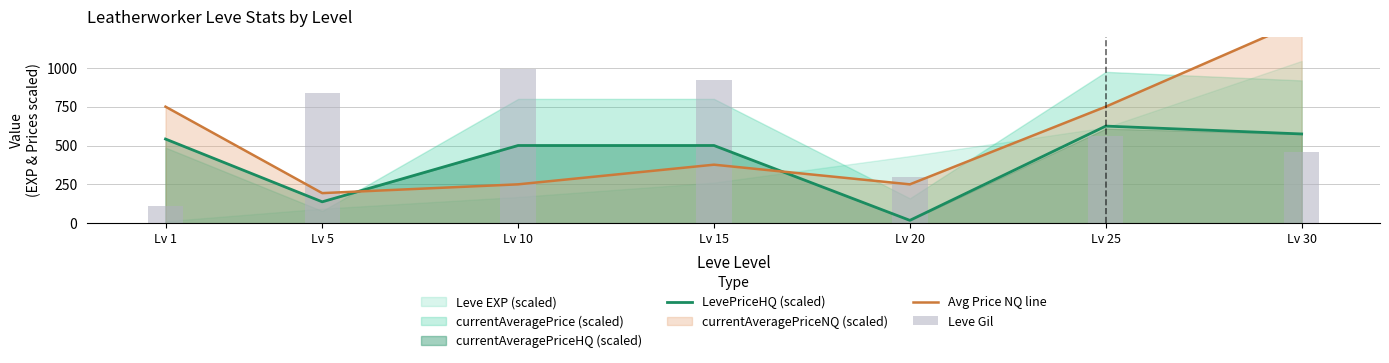

True or false: Avg Price NQ line has a value of 148.4 at Lv 15.

False